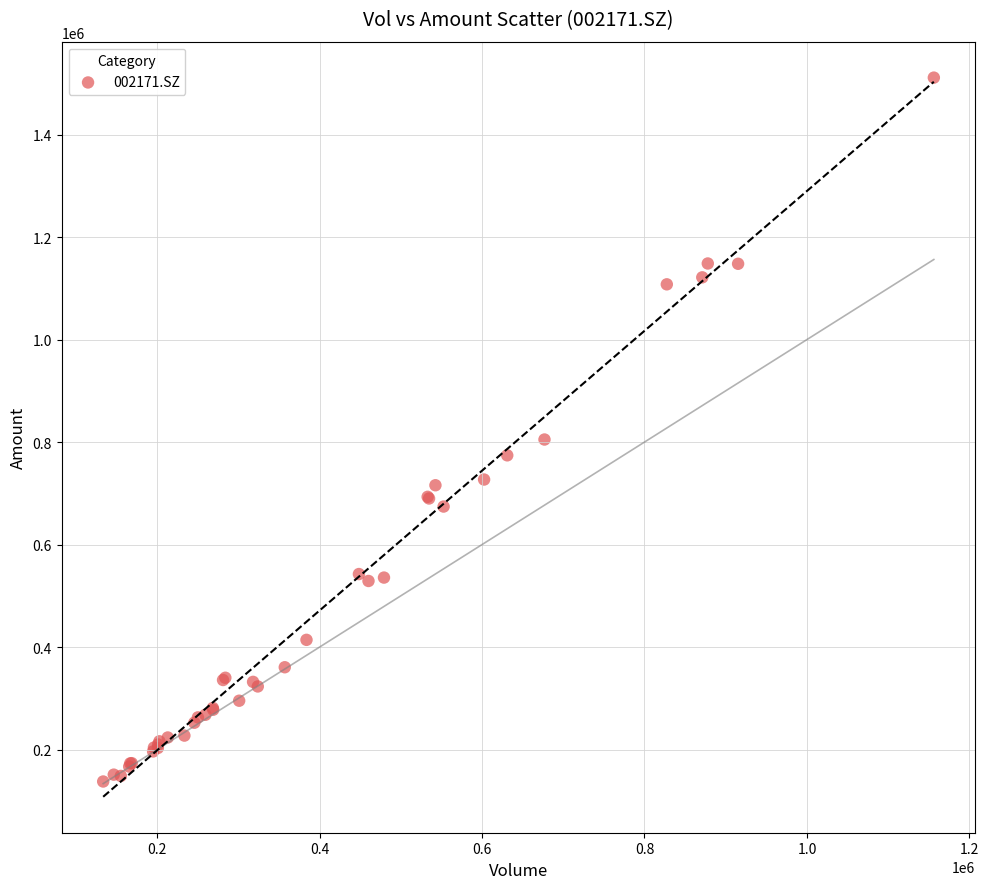

What Y value in the scatter plot is closest to 824412?

804998.4